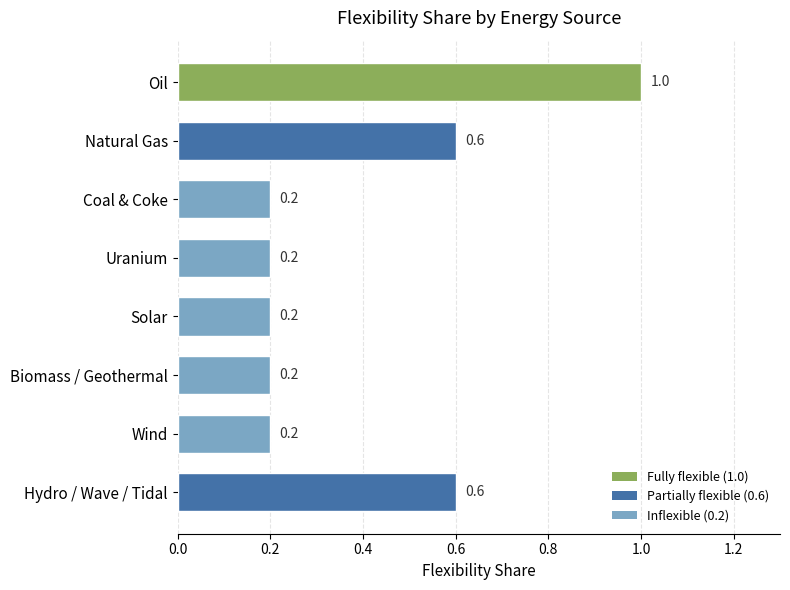

Count the values in the range 0 to 1.

8